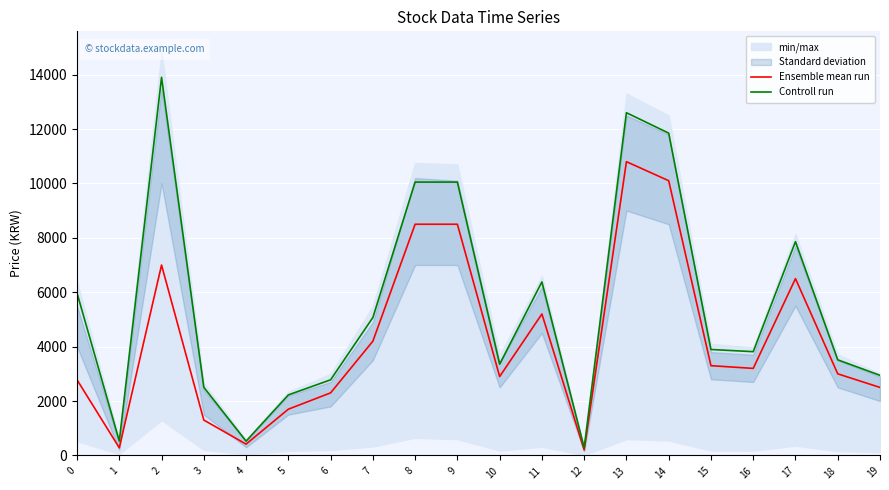

At which label does Ensemble mean run reach its peak?

13